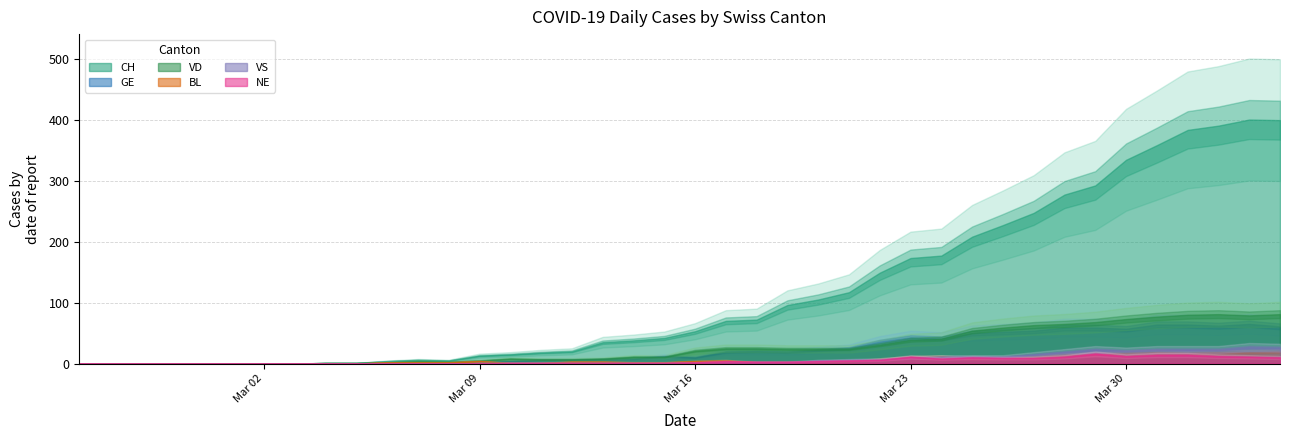

True or false: GE and CH cross at least once.

False